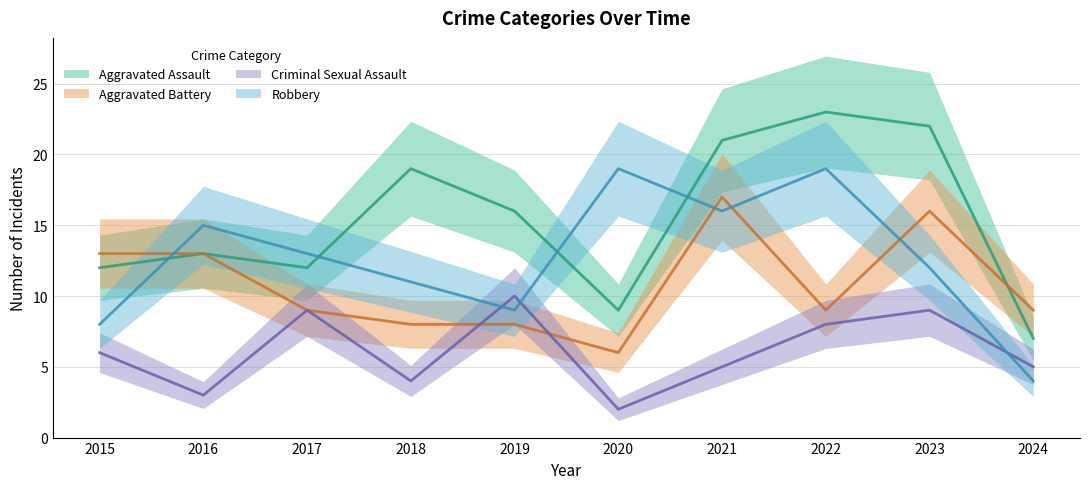

True or false: Aggravated Assault has more than 1 interior local peaks.

True